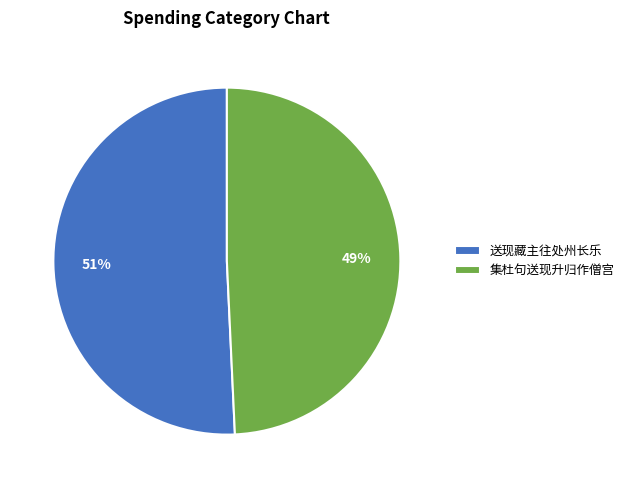

Which slice represents more than half of the pie?

送现藏主往处州长乐